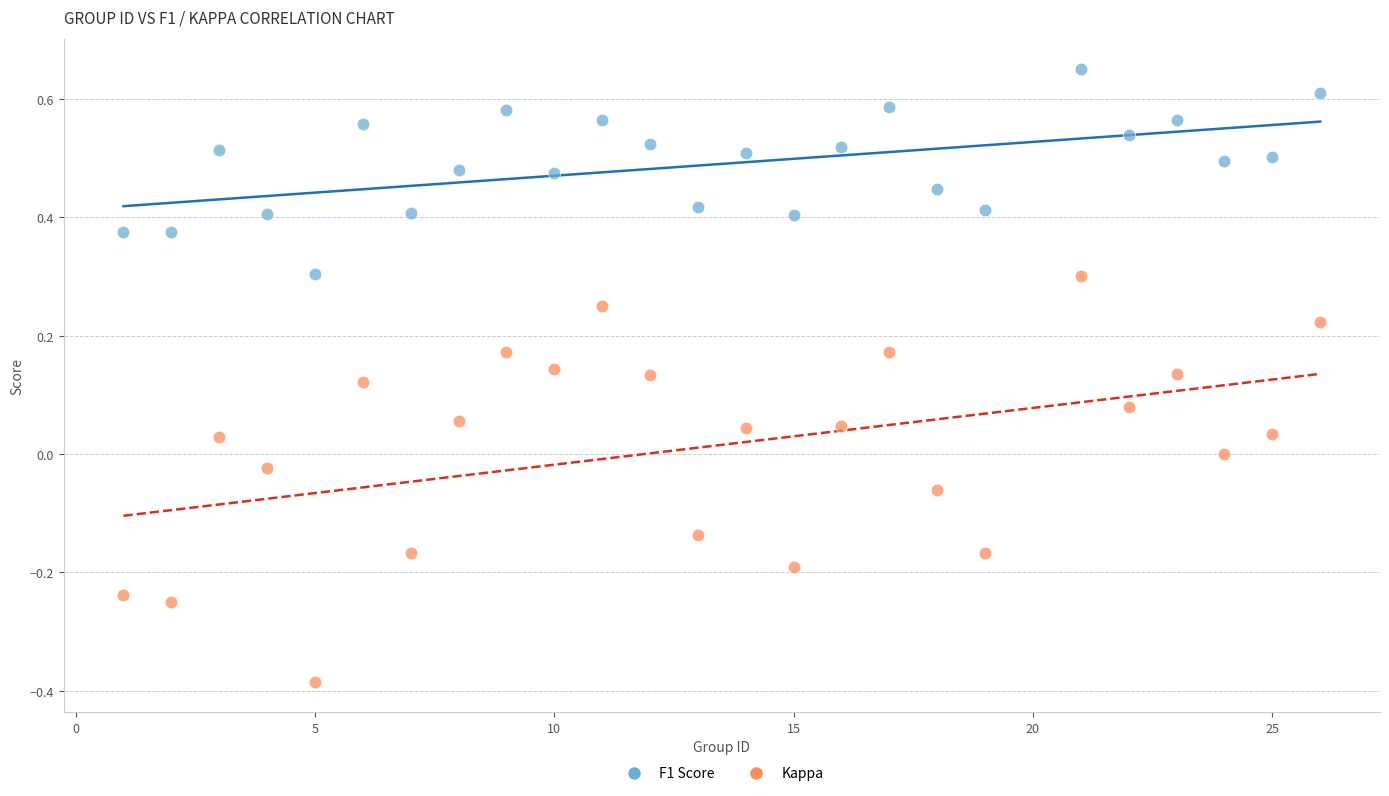

Which series has the widest spread of Y values?

Kappa